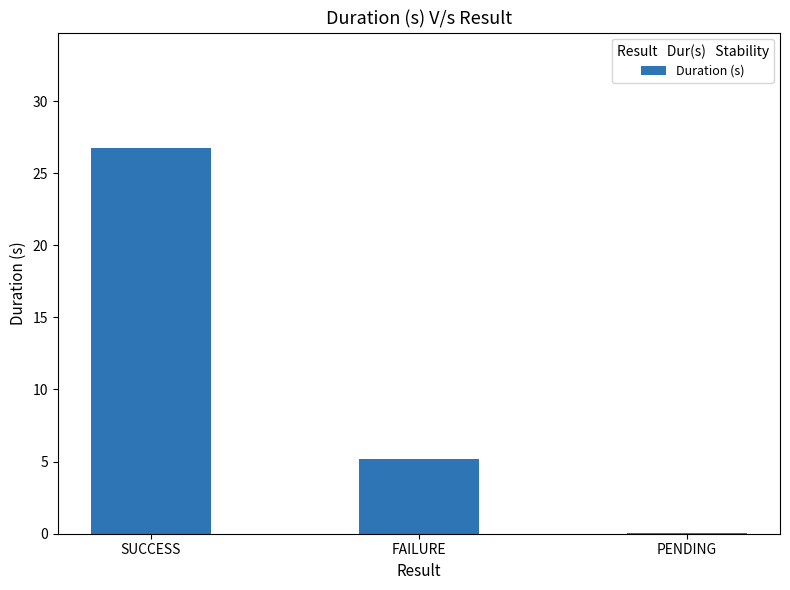

Does the chart contain stacked bars?

No